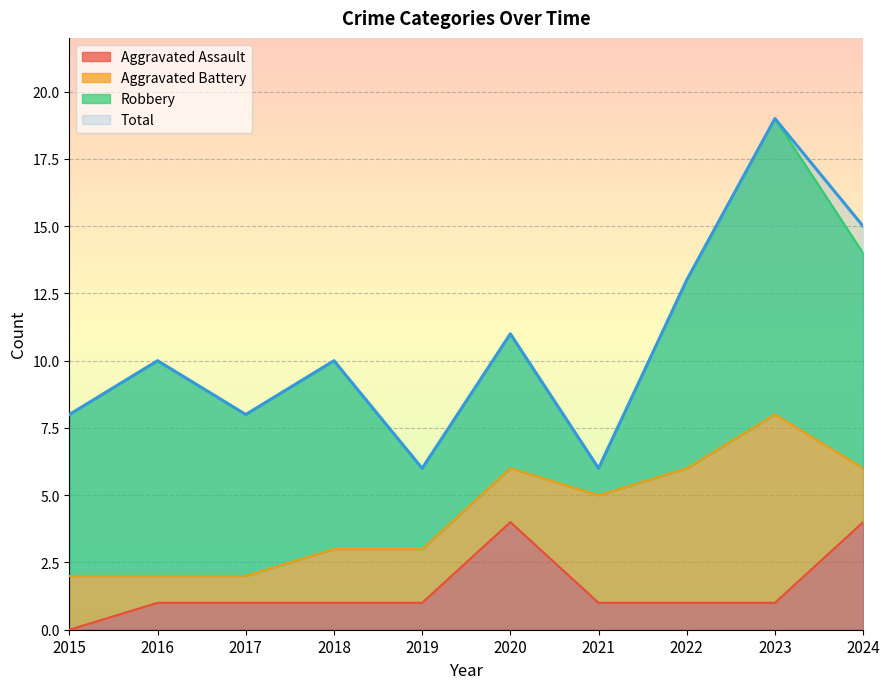

What is the highest value of the Aggravated Assault series?

4